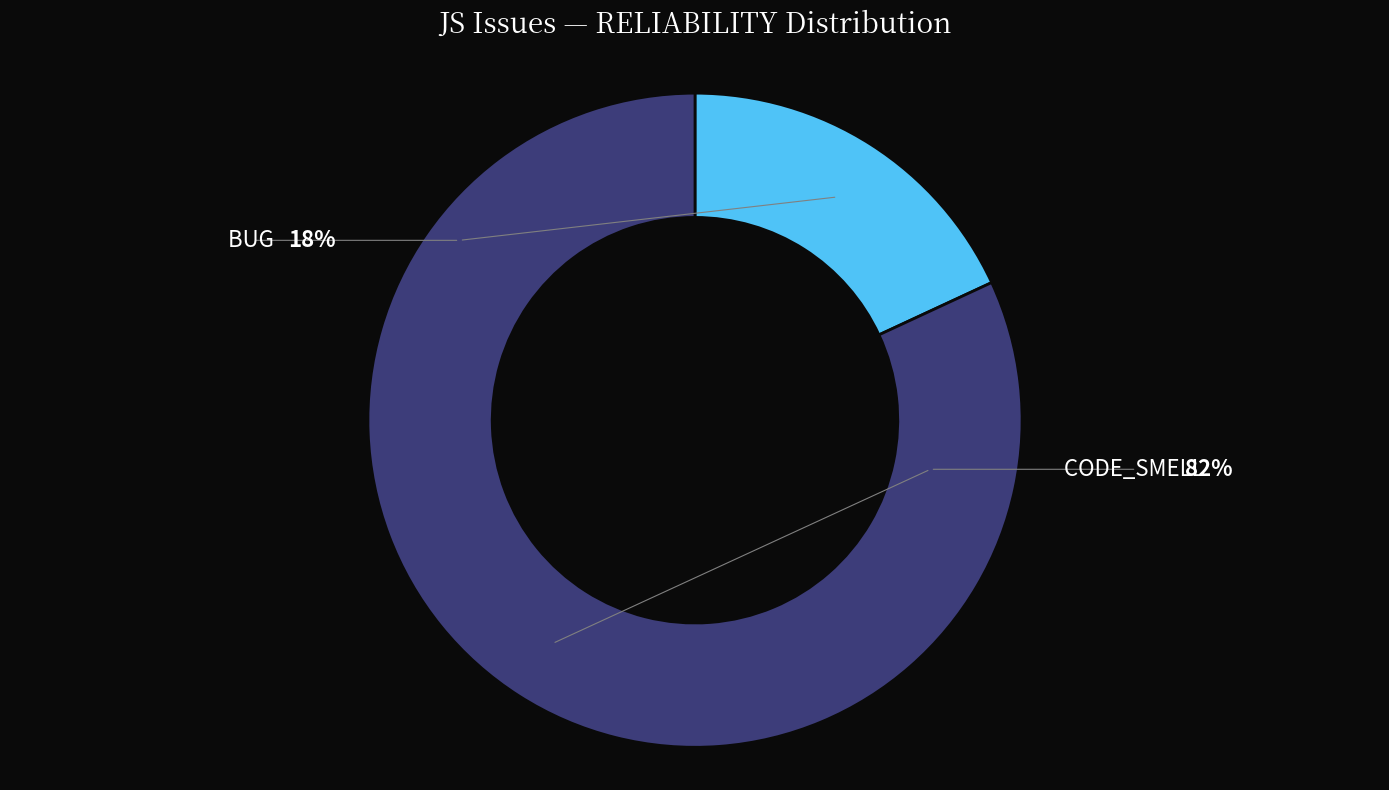

To the nearest percent, what is the difference between the largest and smallest slice percentages?

64%